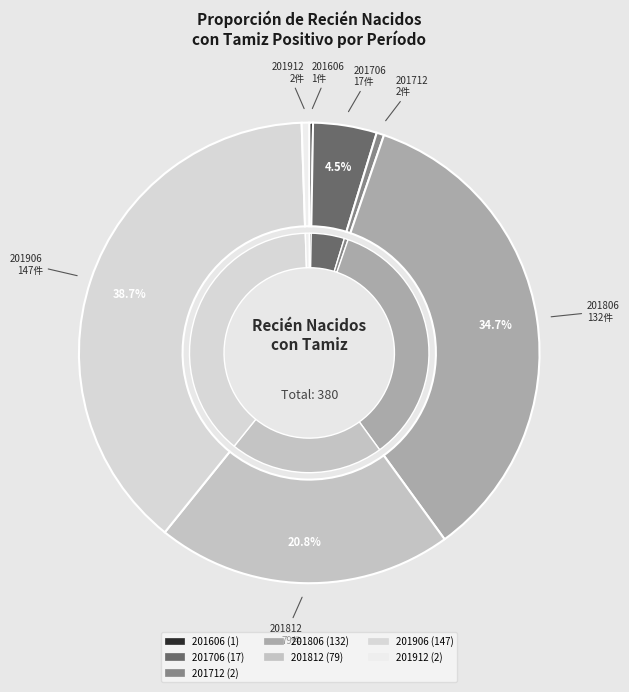

Is it true that 201906 is 39% of the pie?

True